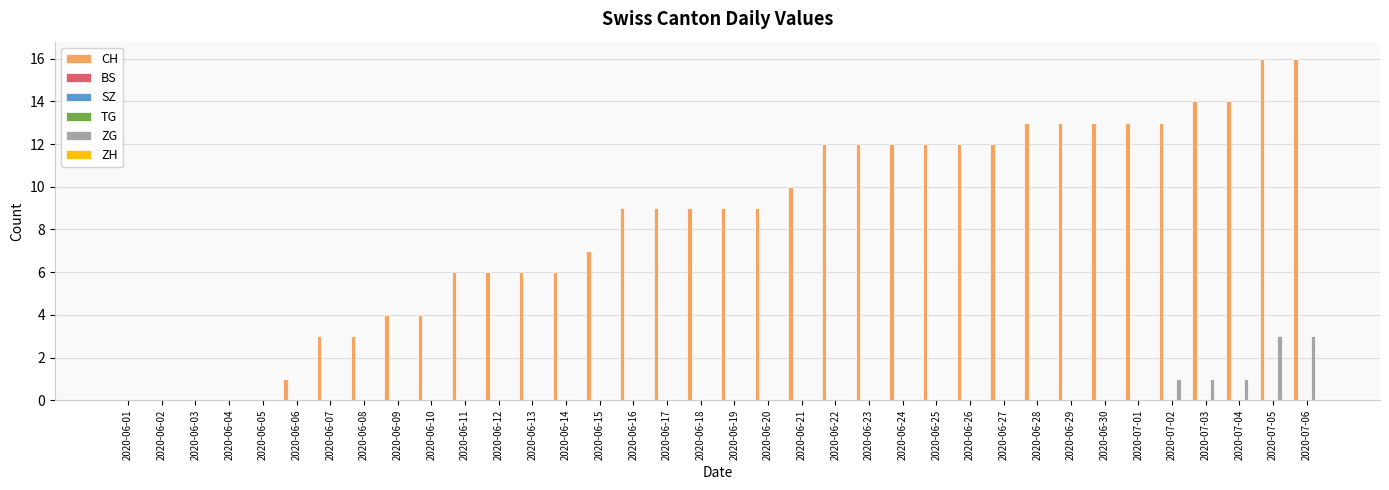

How many bars are there in each group?

6